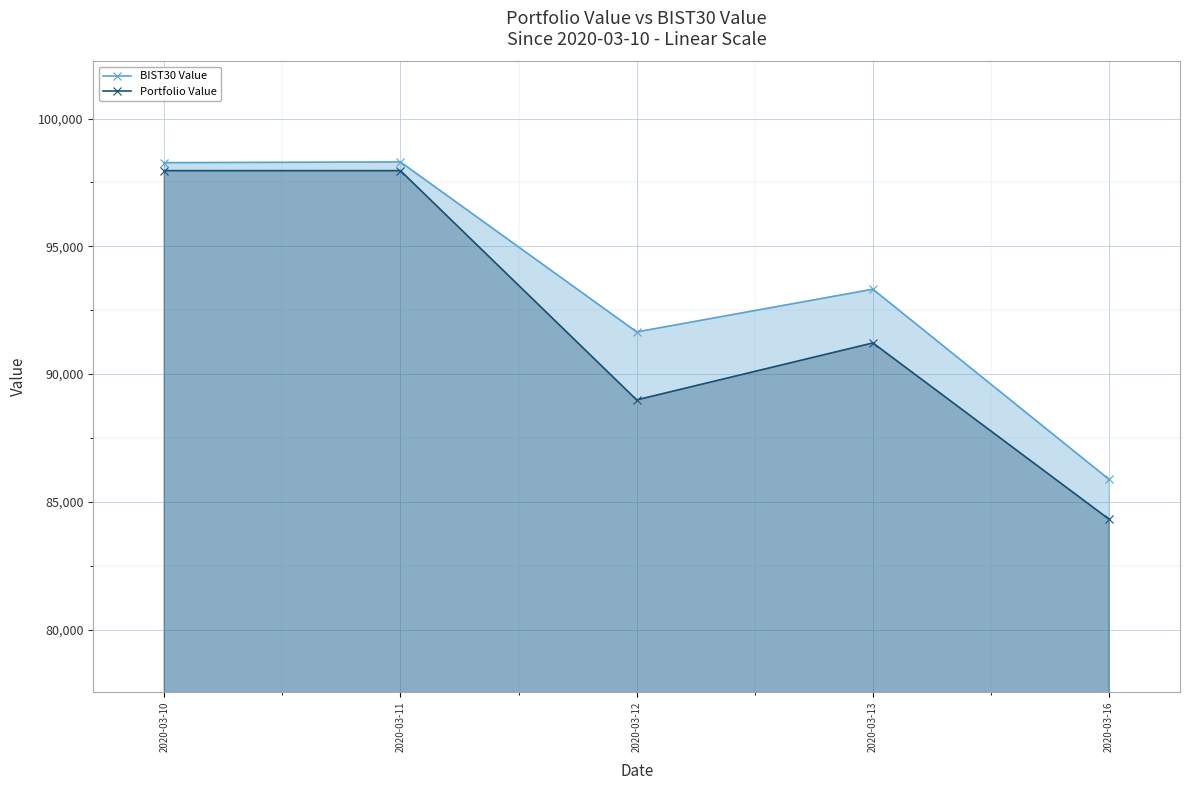

How many data points in BIST30 Value are above 93322?

3